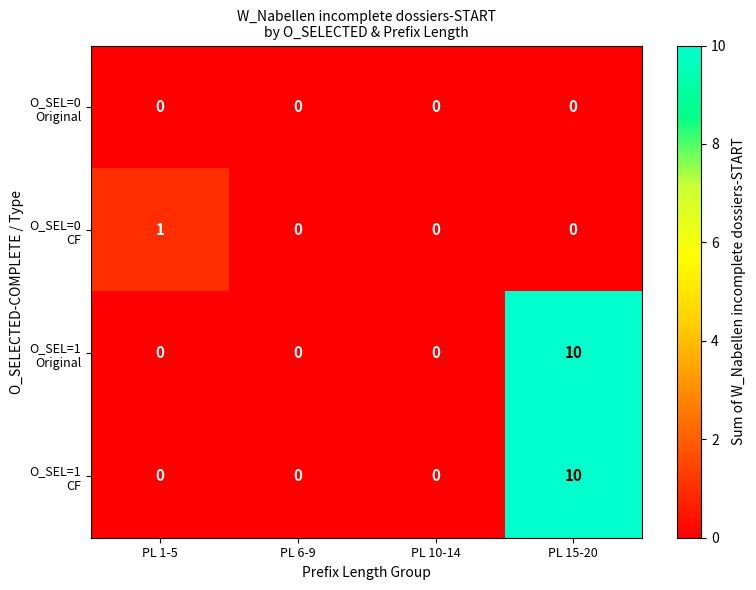

What is the maximum value shown in the chart?

10